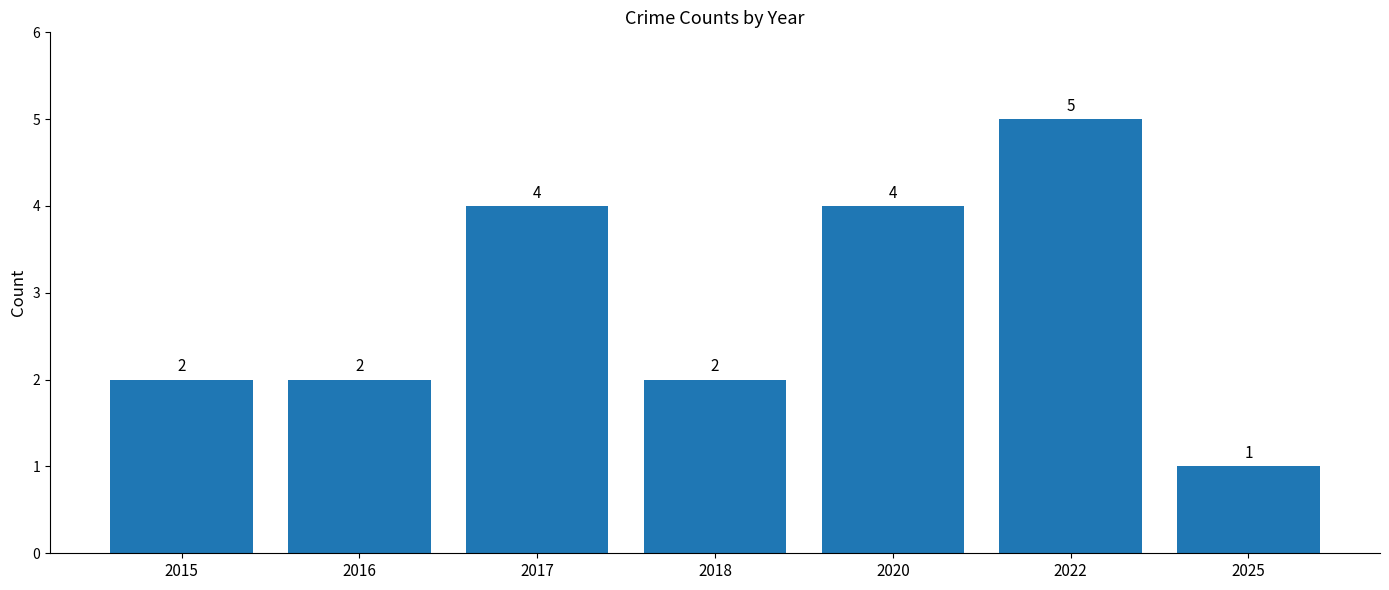

What is the average value?

3